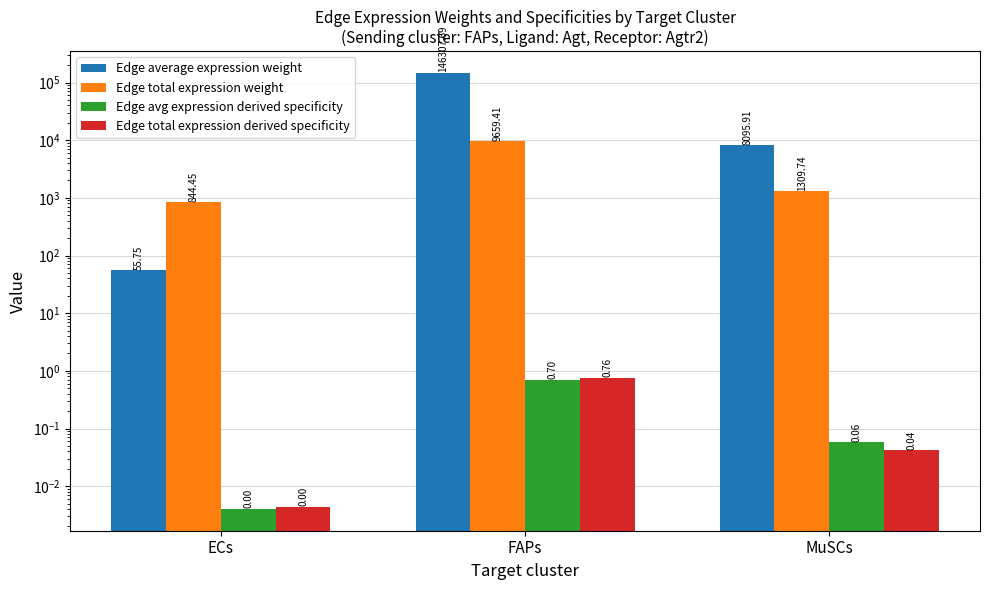

The value of Edge average expression weight at FAPs is 90824.0. True or false?

False